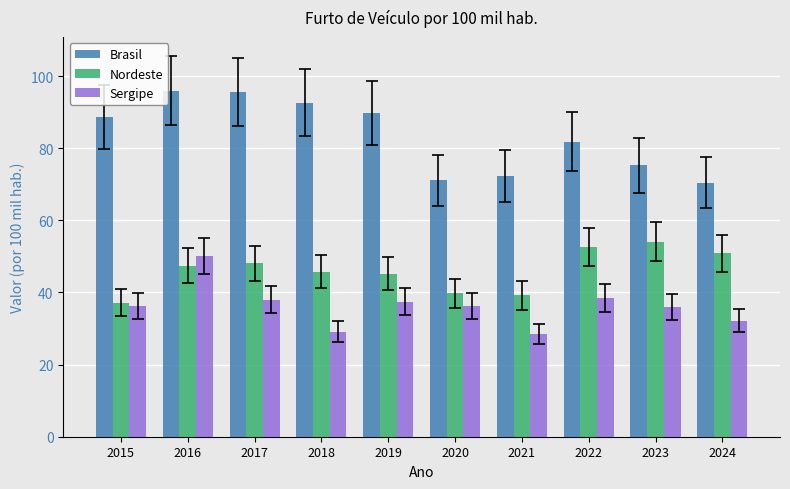

What is the total value across all series at 2022?

172.9